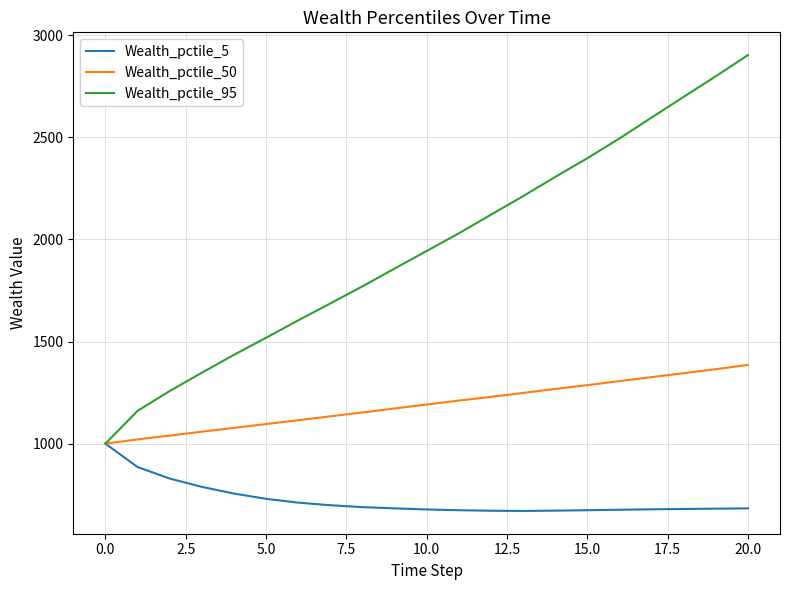

Which series has the largest total across all categories?

Wealth_pctile_95